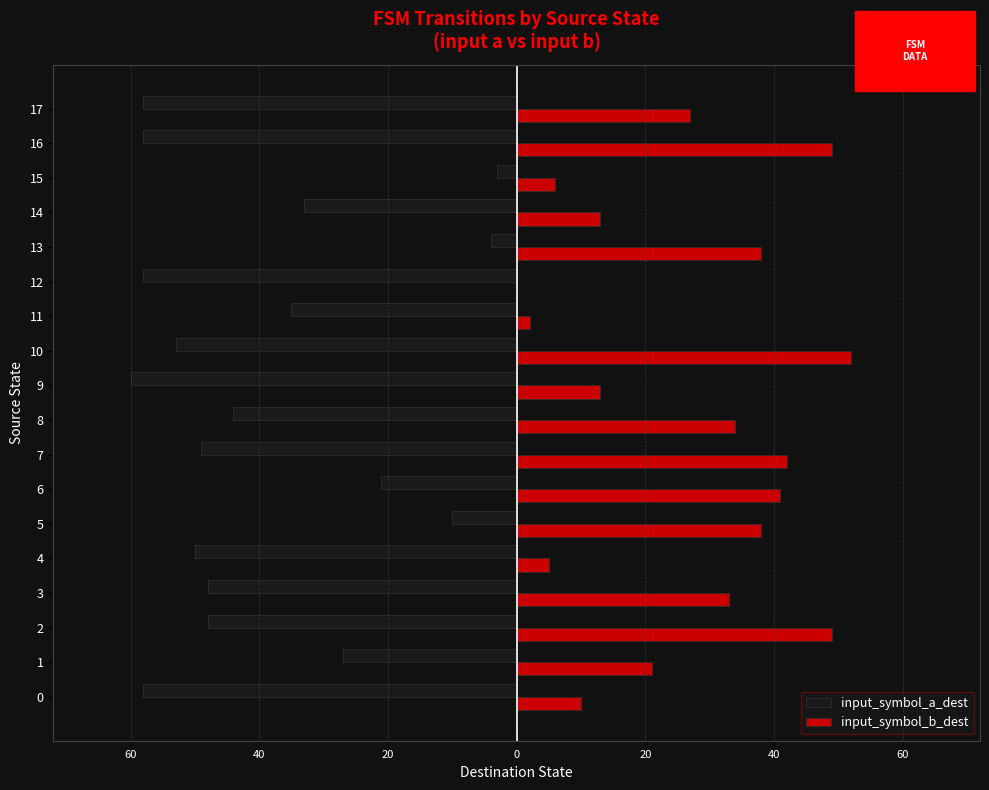

What is the smallest value displayed?

-60